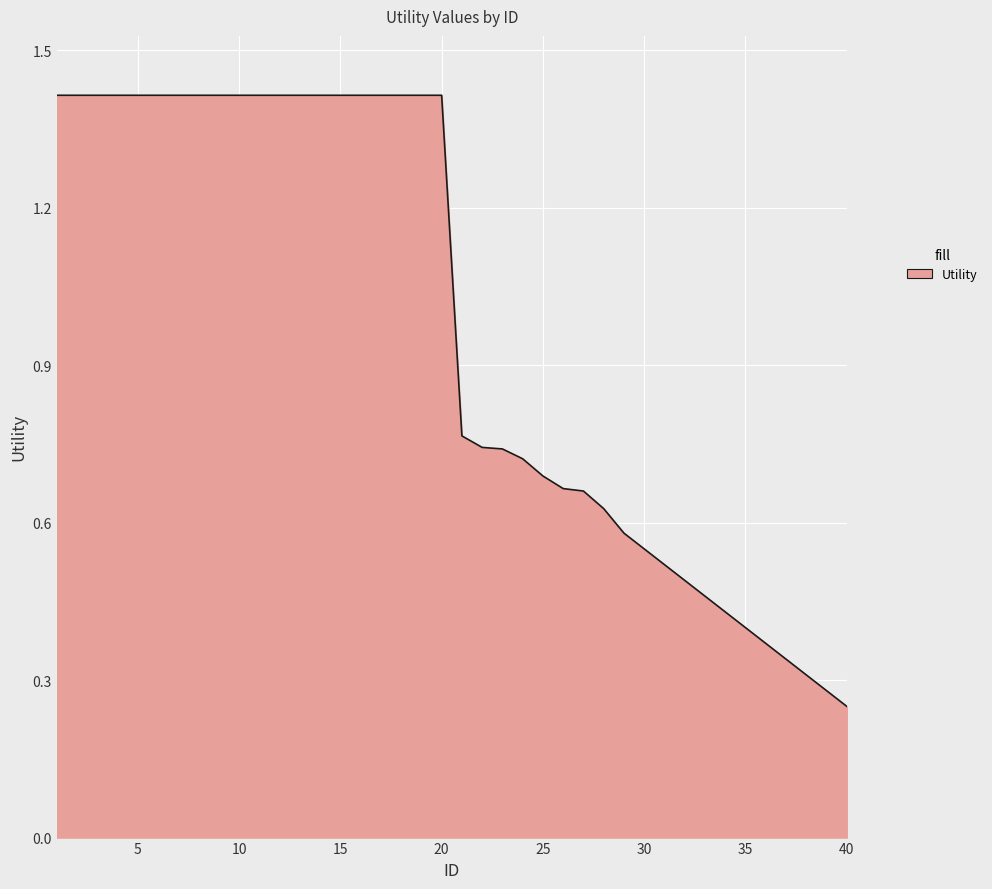

What is the maximum value shown in the chart?

1.4